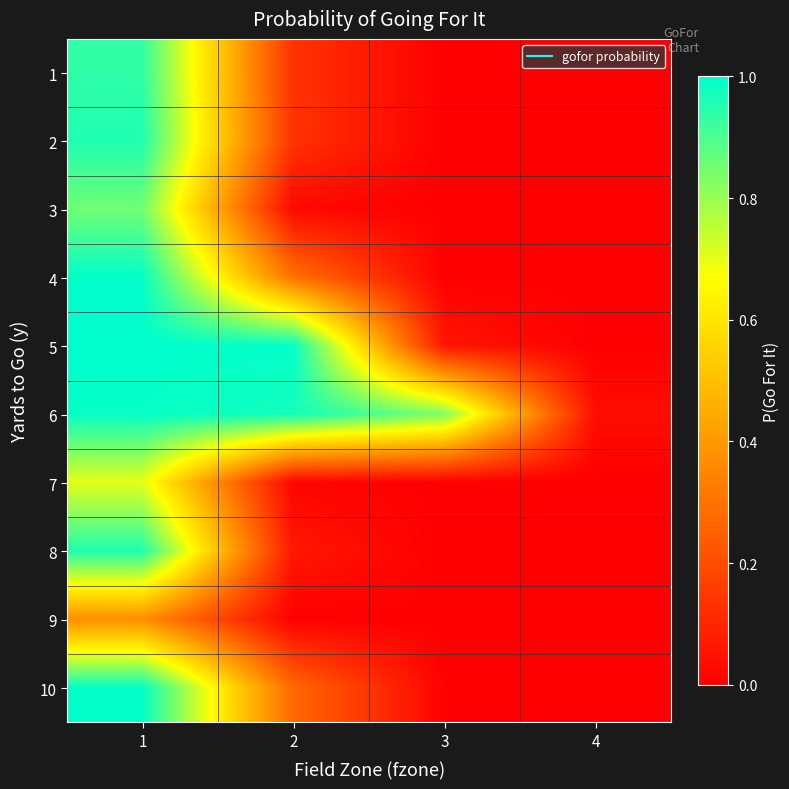

Which label corresponds to the largest value in the chart?

1